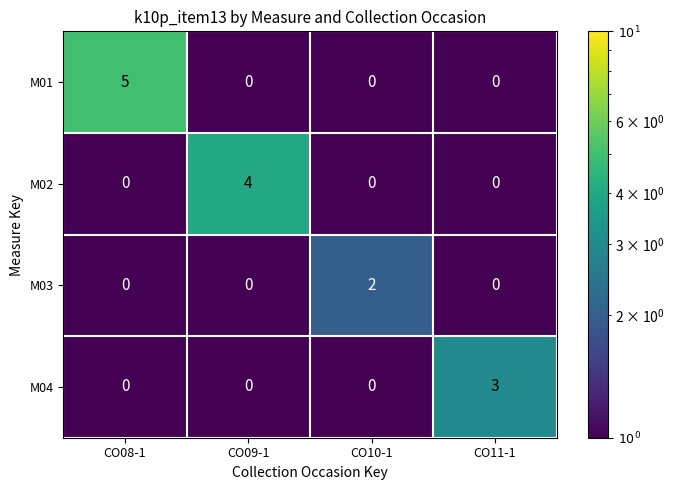

What is the difference between the highest and lowest values at CO09-1?

4